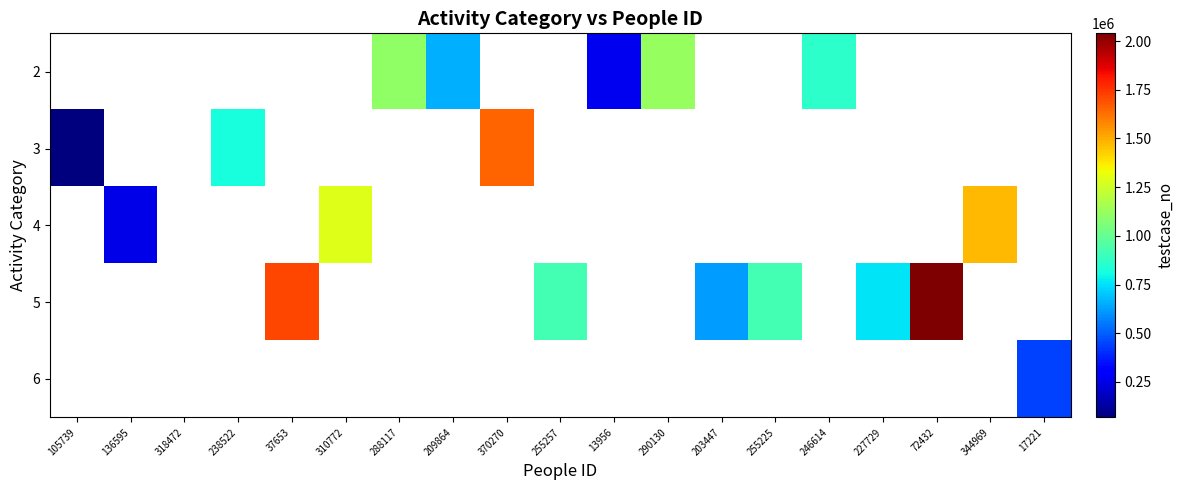

How many data points in 5 are above 915878?

2